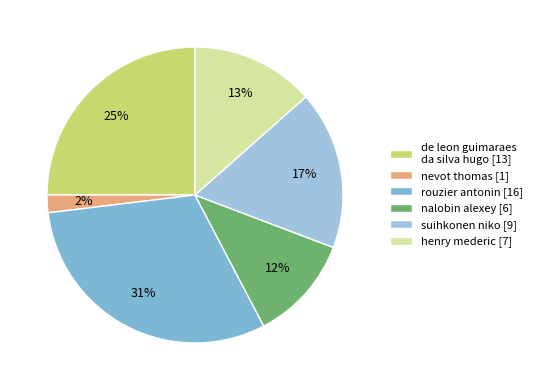

Is nevot thomas [1] the majority of the pie?

No